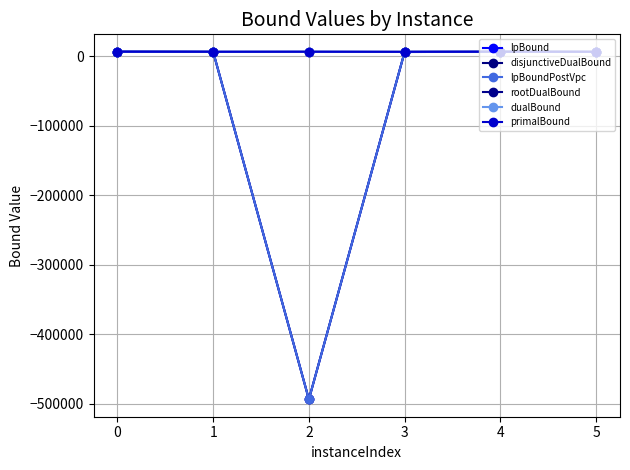

True or false: disjunctiveDualBound and primalBound intersect in this chart.

False